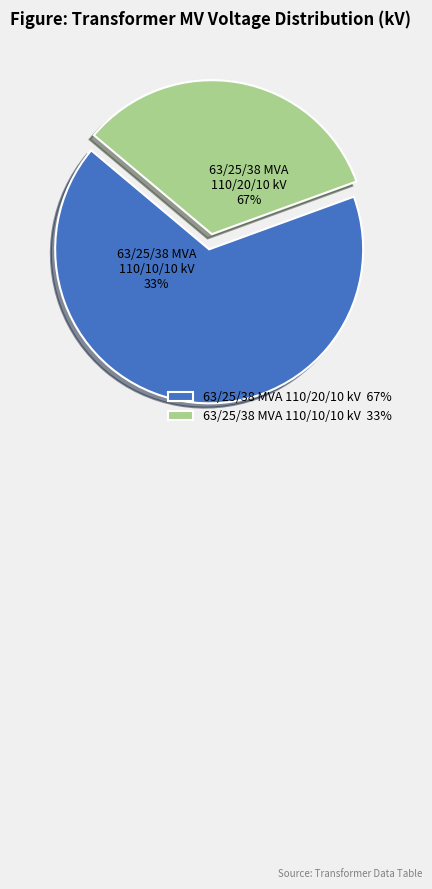

What is the largest slice in the pie chart?

63/25/38 MVA 110/20/10 kV